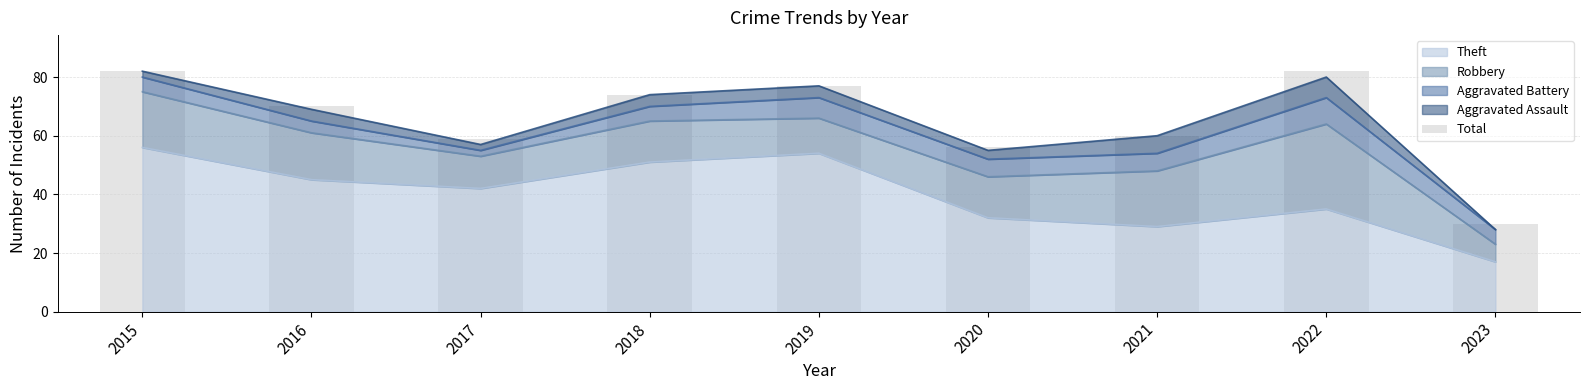

The chart shows a value of 121 at 2016. True or false?

False